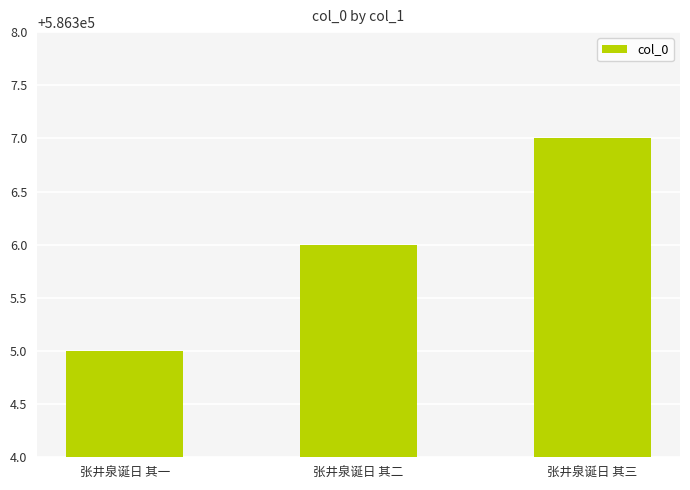

What is the sum of all values?

1758918